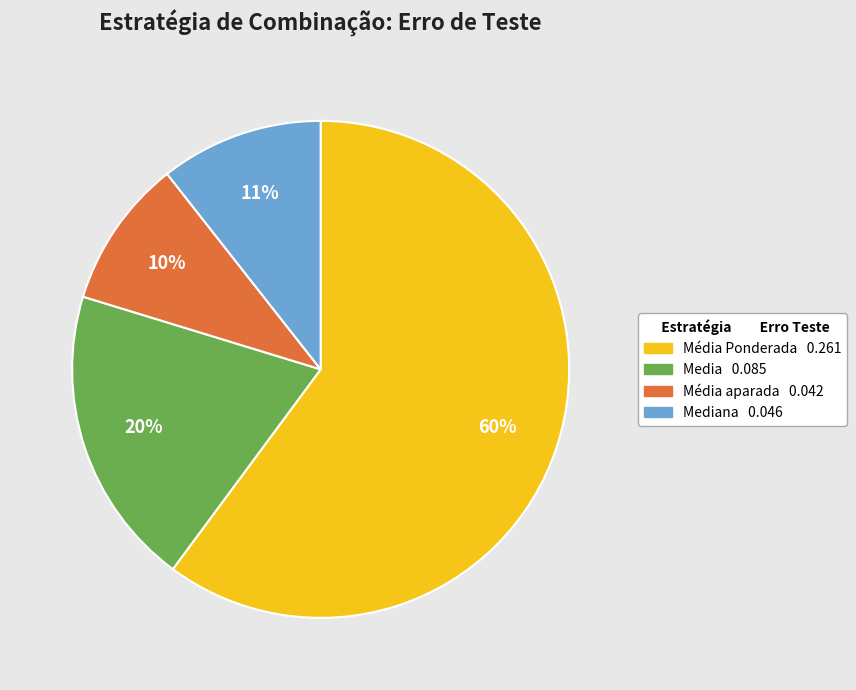

To the nearest percent, what is the average slice percentage?

25%